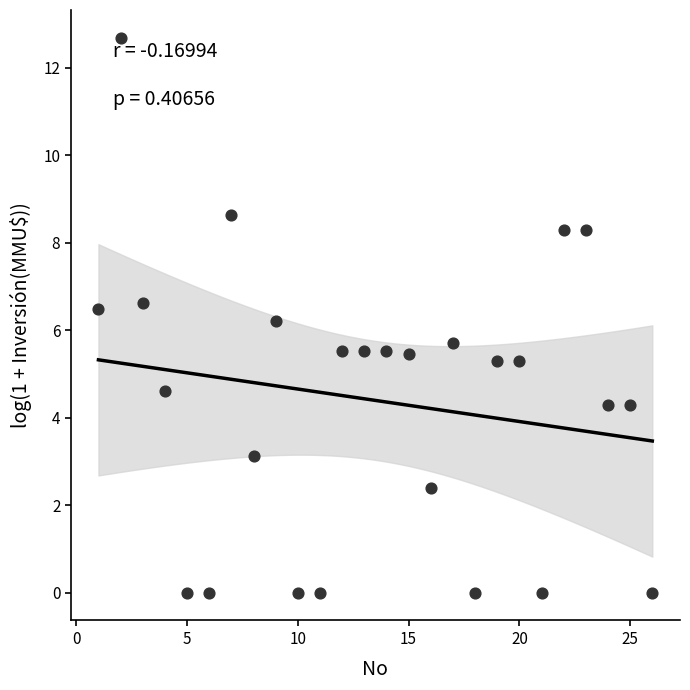

What is the range of X values (max minus min)?

25.0